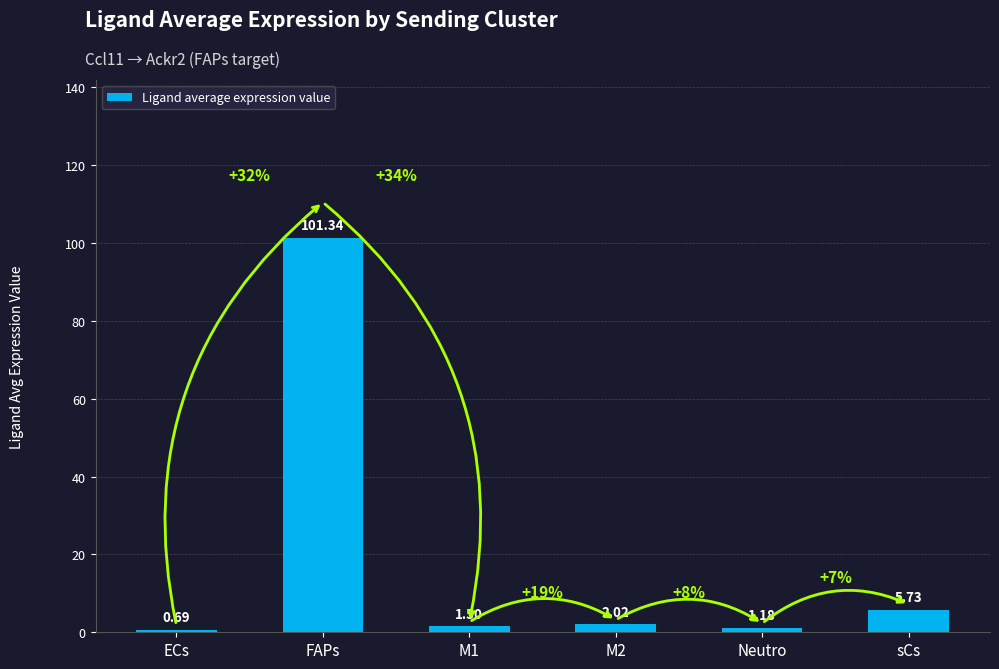

What is the sum of the values at M1 and sCs?

7.2